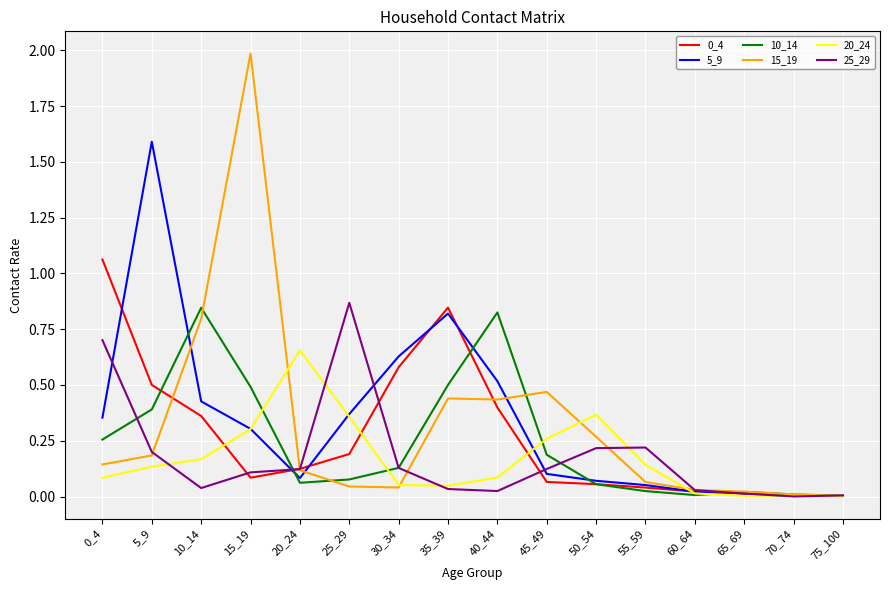

Which series has the largest range (max minus min)?

15_19